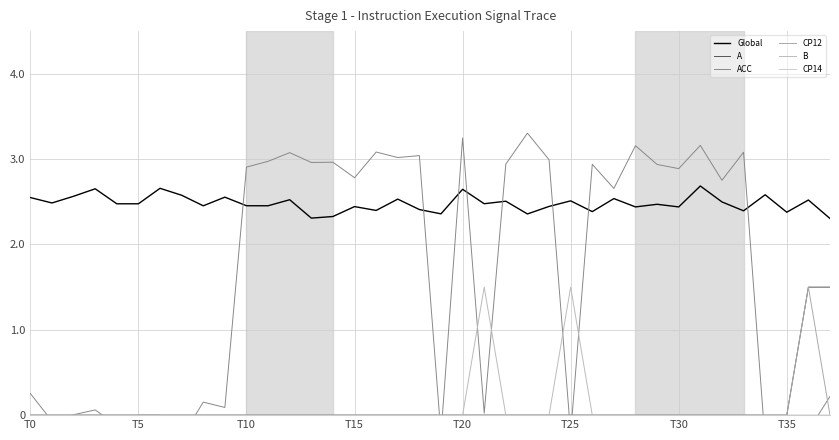

Which has a higher value, 22 or 33?

22